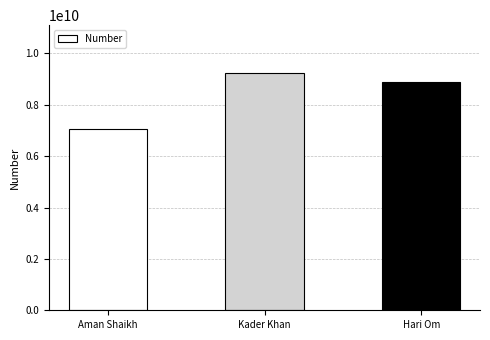

What is the difference between the maximum and minimum values?

2202719353